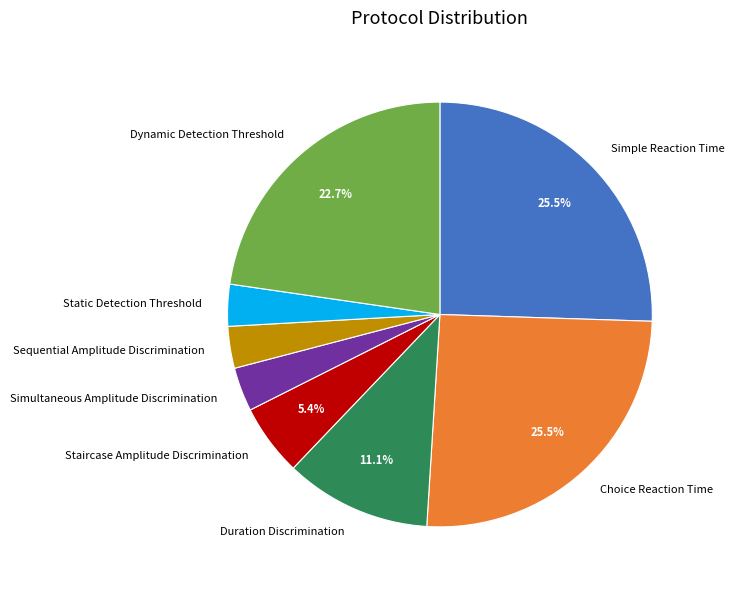

Count the number of slices in the pie.

8